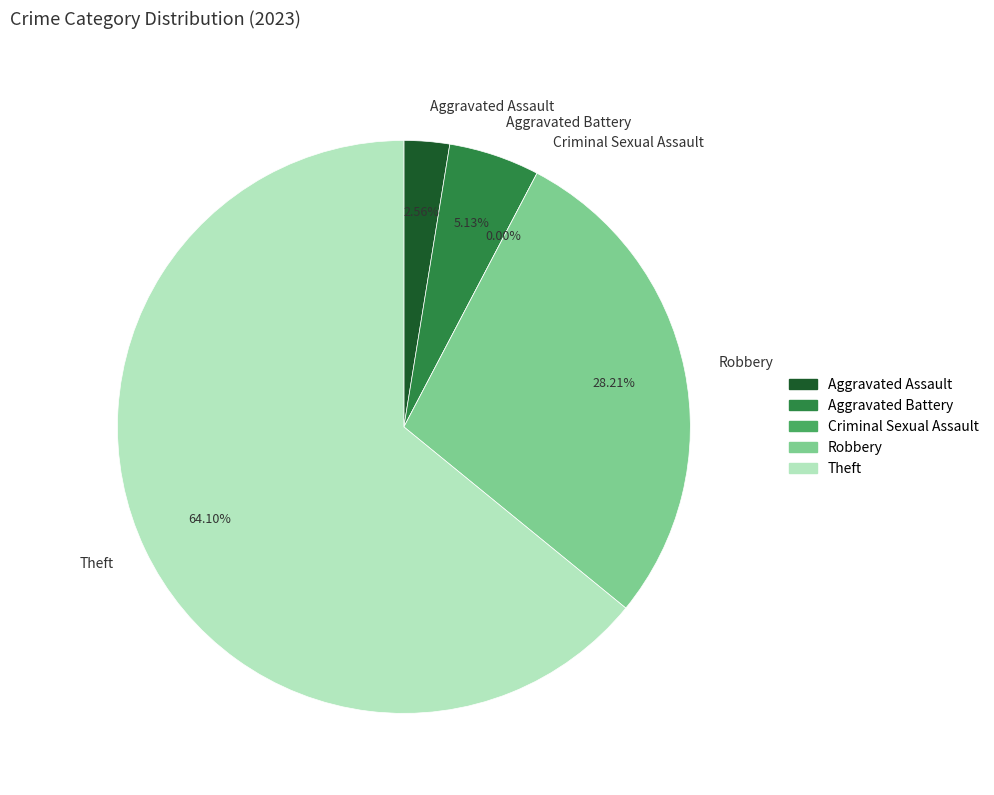

Combined, do Robbery and Aggravated Assault account for over 50%?

No